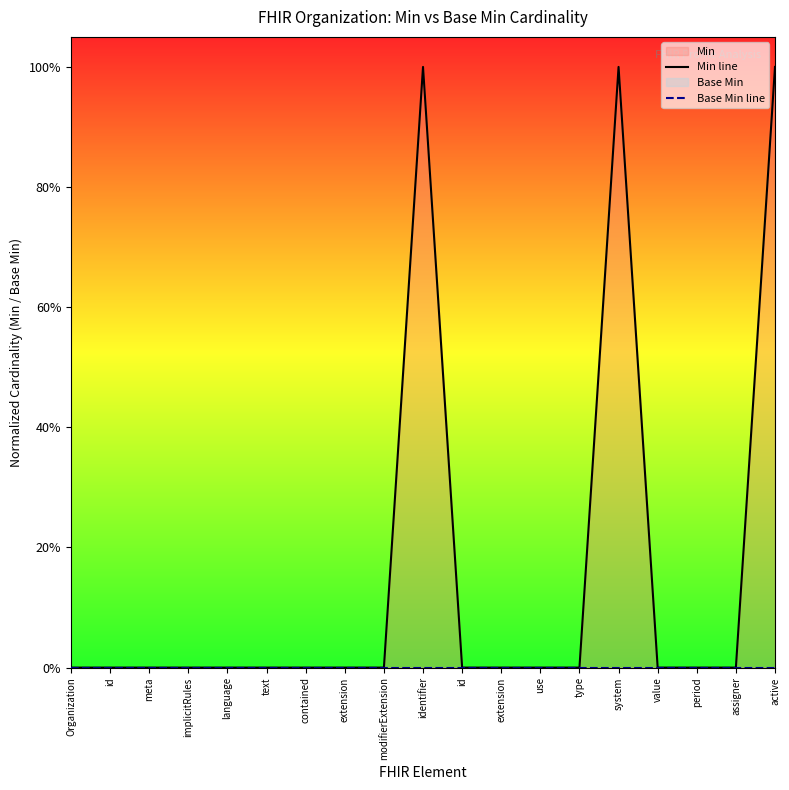

True or false: Base Min line has more than 1 interior local peaks.

False